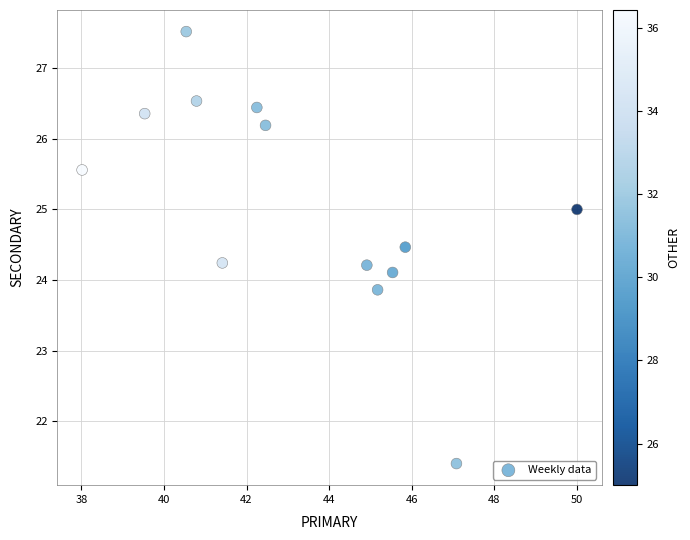

What is the range of X values (max minus min)?

12.0